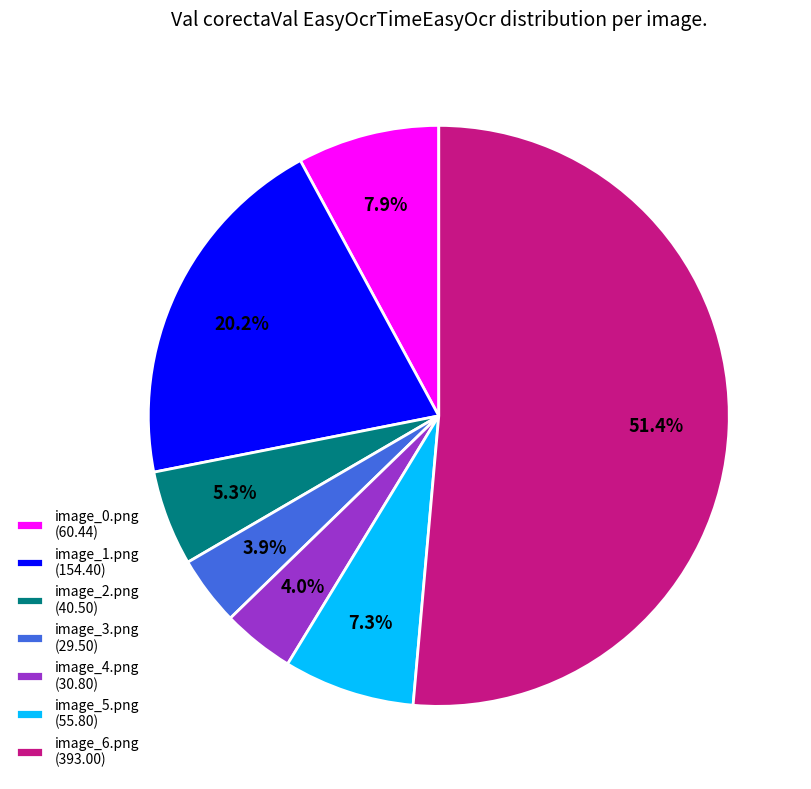

Which slice is the largest?

image_6.png